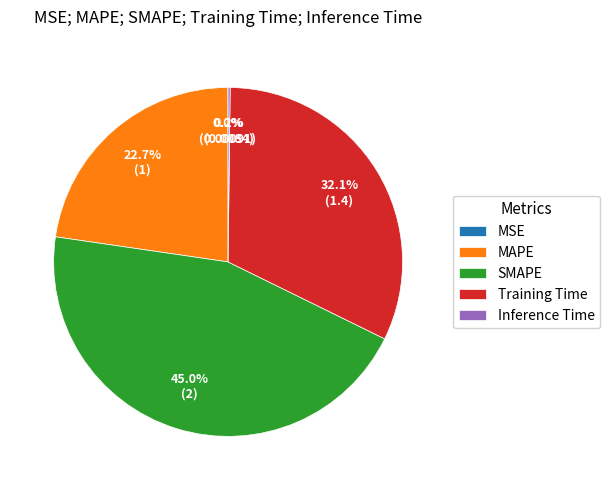

What is the largest slice in the pie chart?

SMAPE